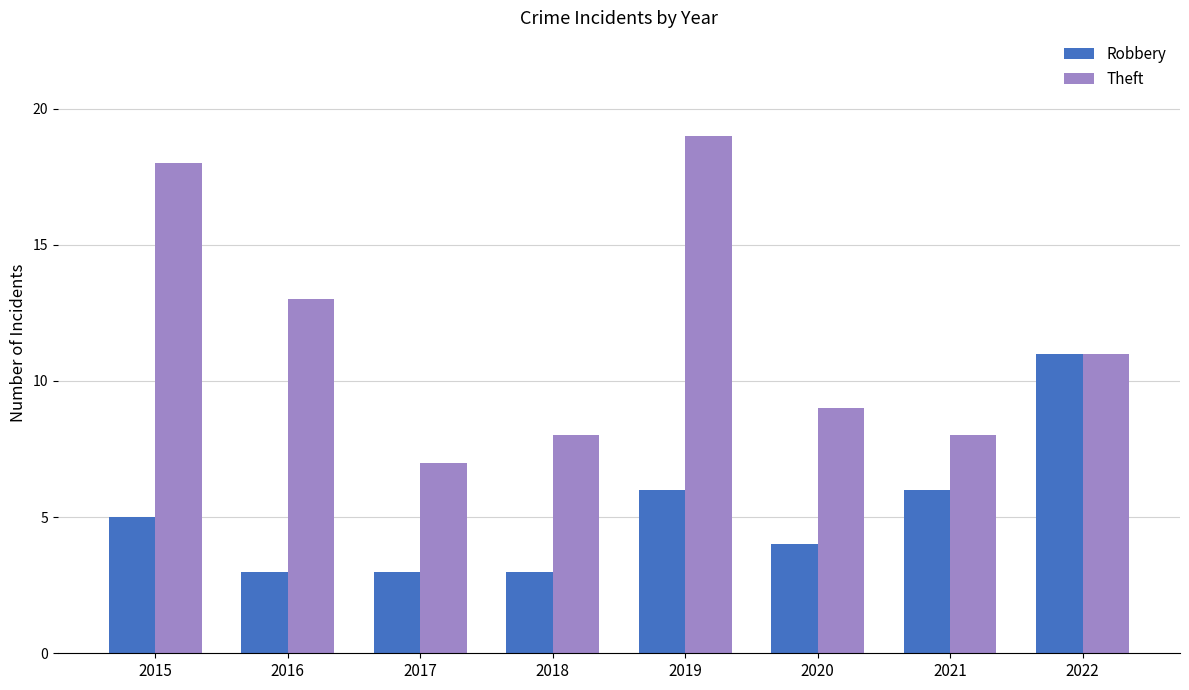

Rank the series by their maximum value, from highest to lowest.

Theft, Robbery